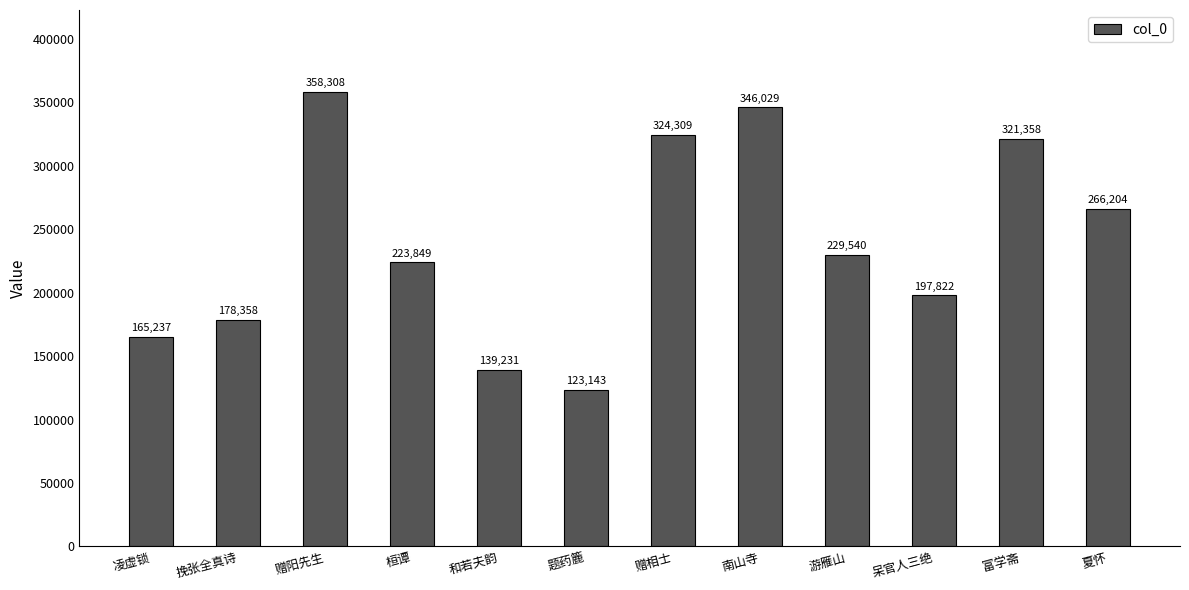

How many values are below 229540?

6